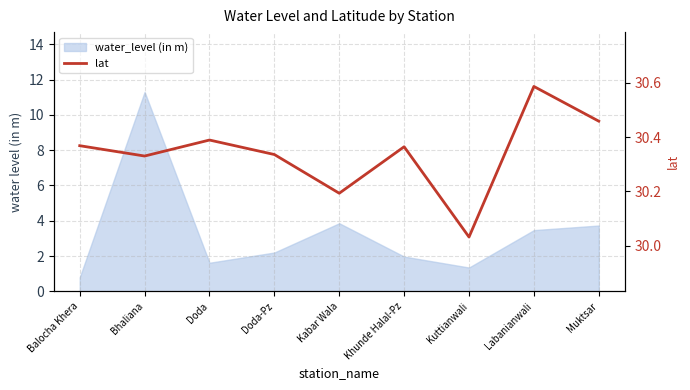

Which label corresponds to the largest value in the chart?

Labanianwali